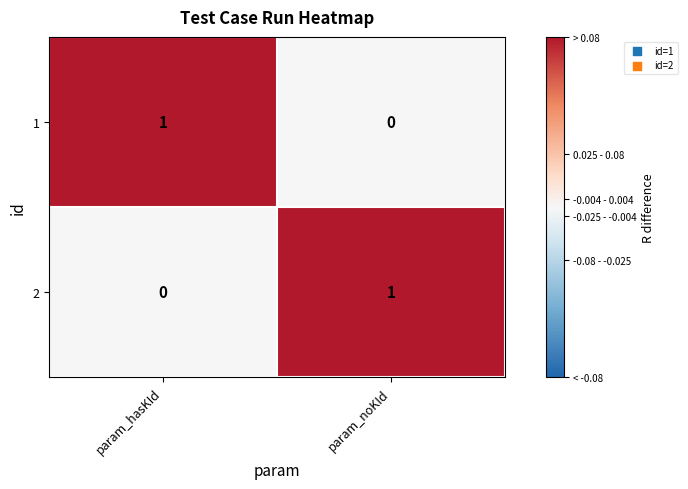

Is it true that 2 equals -1 at param_hasKId?

False